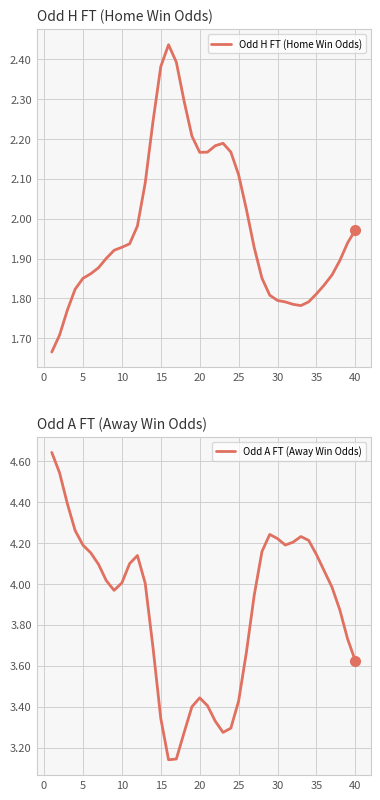

How many lines are shown in the chart?

2